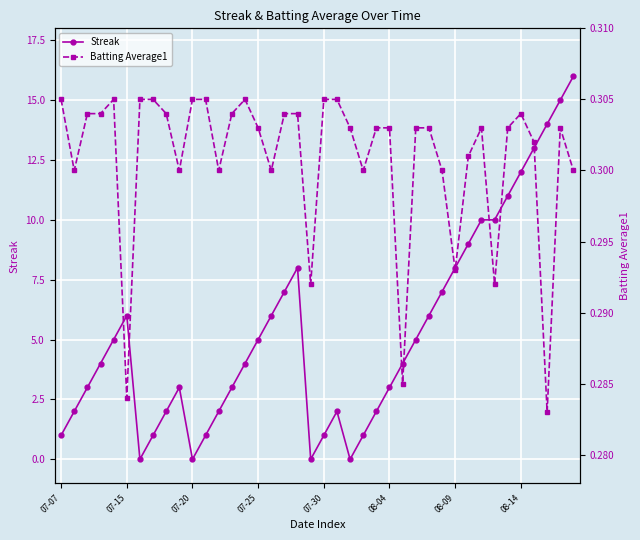

True or false: Streak has more than 1 interior local peaks.

True